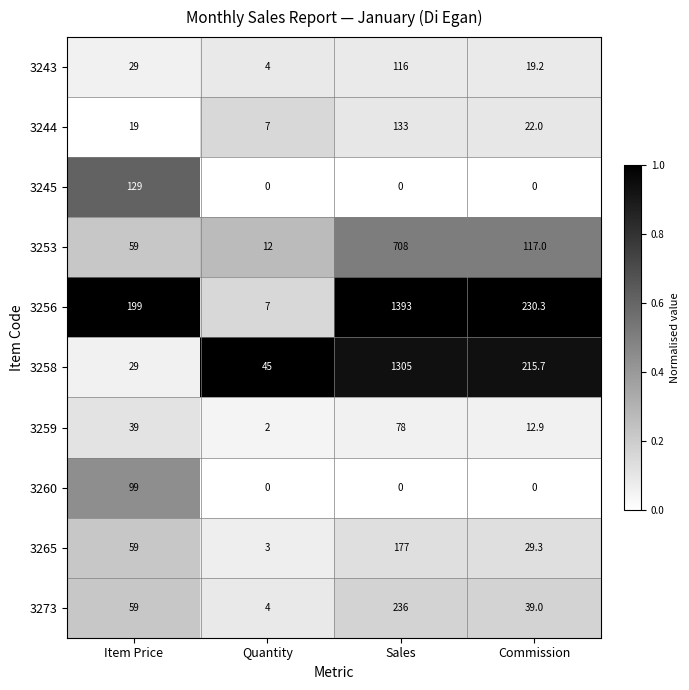

How many series are shown in this chart?

10